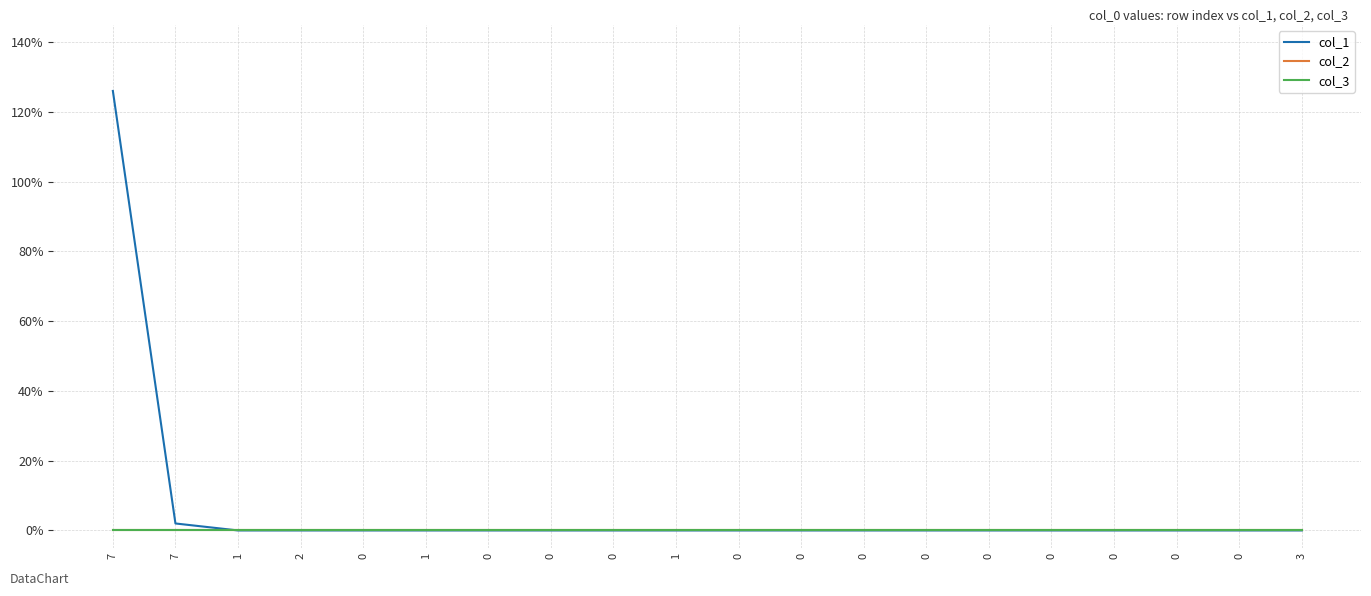

True or false: col_3 and col_2 intersect in this chart.

False